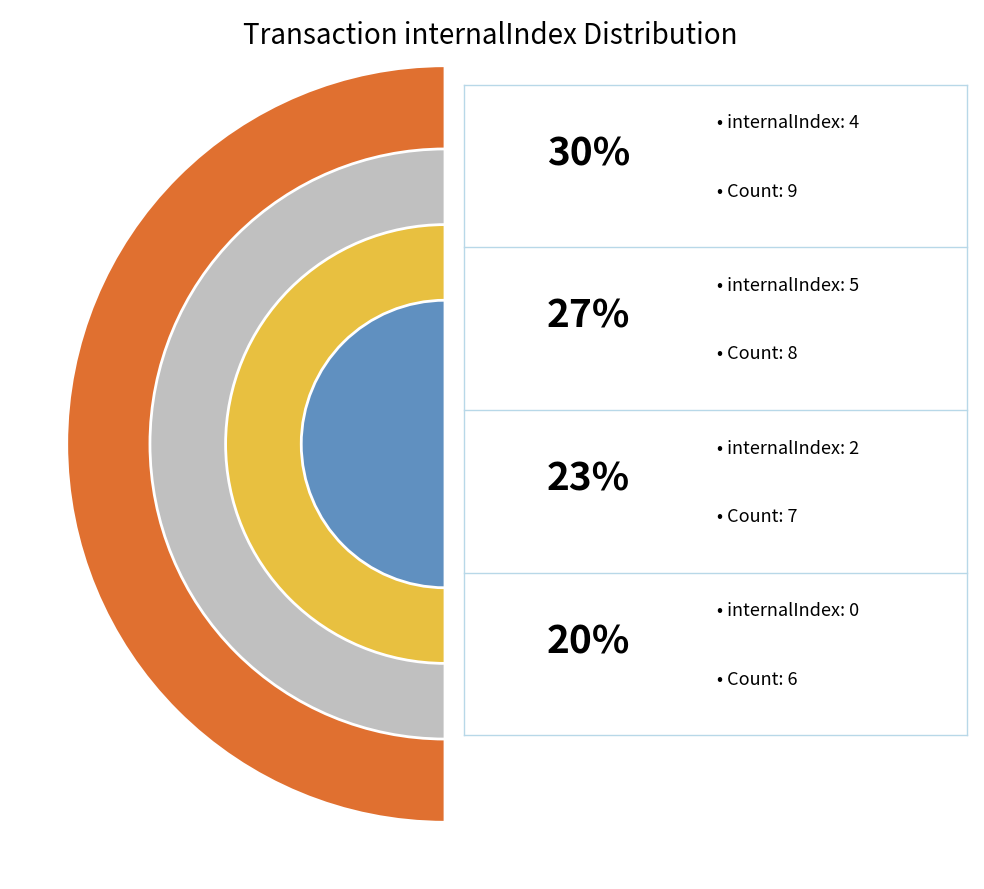

What is the largest slice in the pie chart?

4